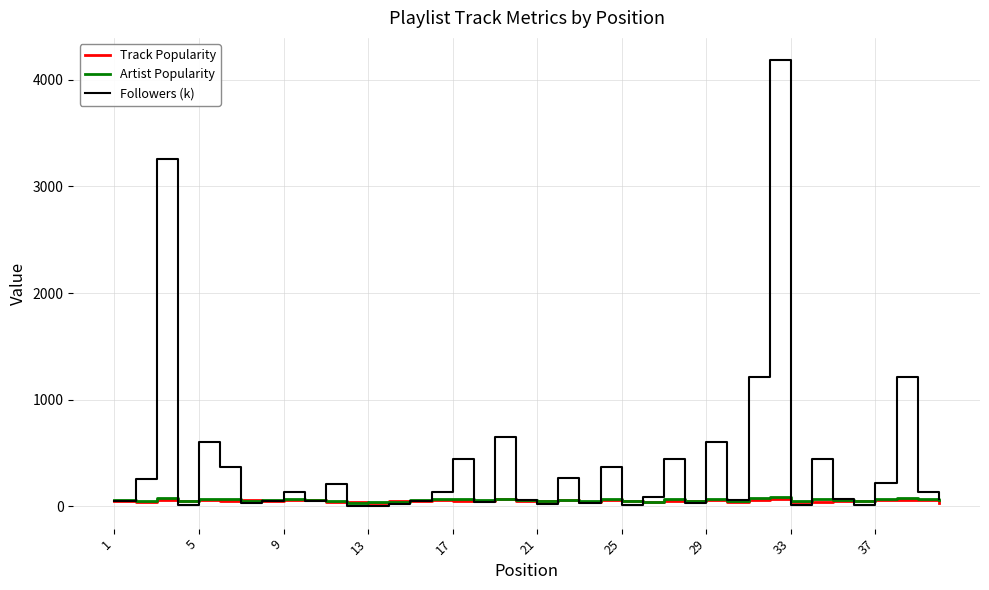

Which series has the widest spread of values?

Followers (k)